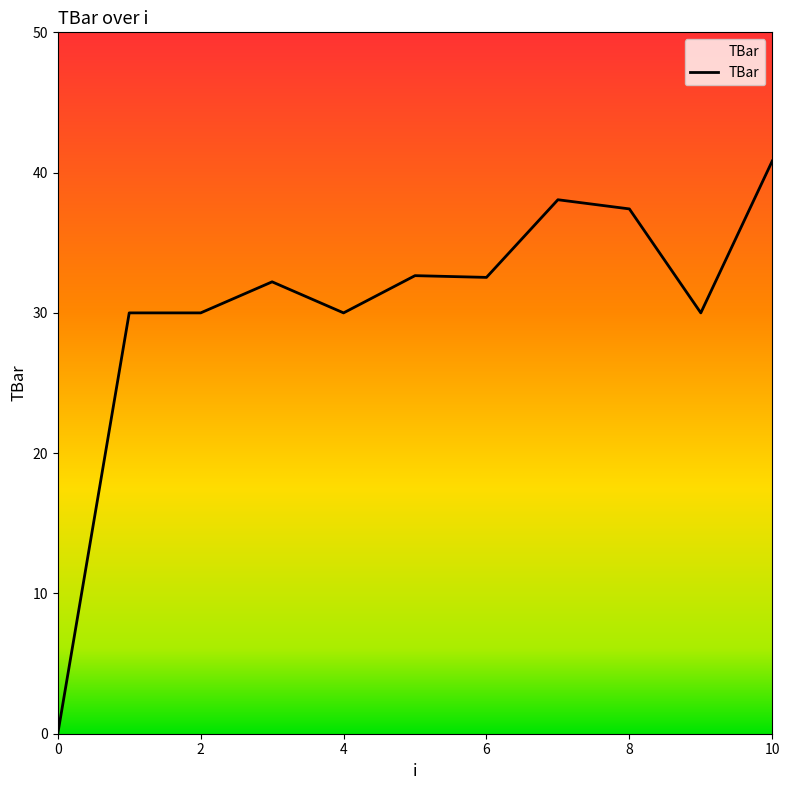

What is the difference between the maximum and minimum values?

40.8